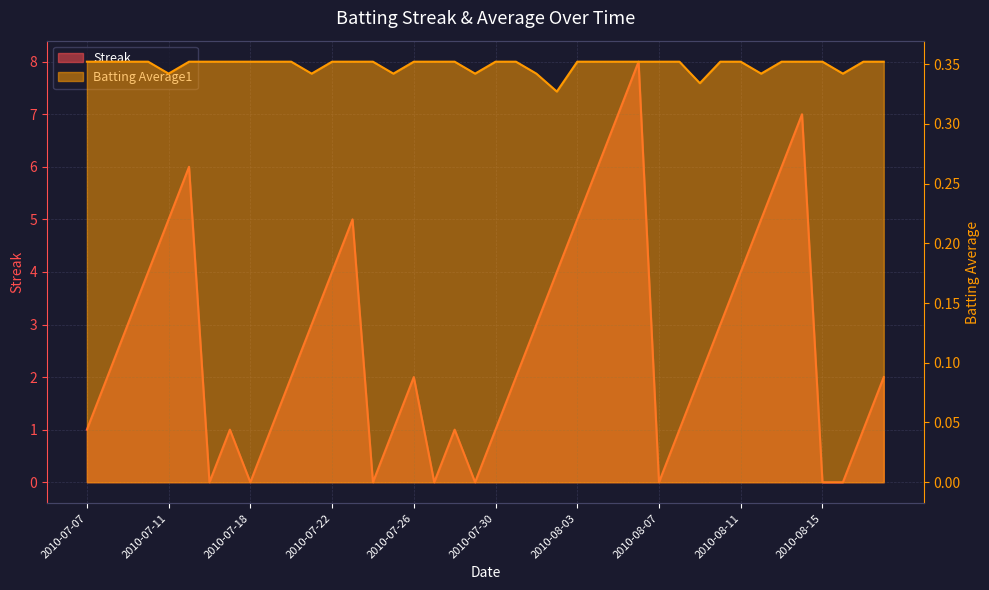

Which series has the largest total across all categories?

Streak